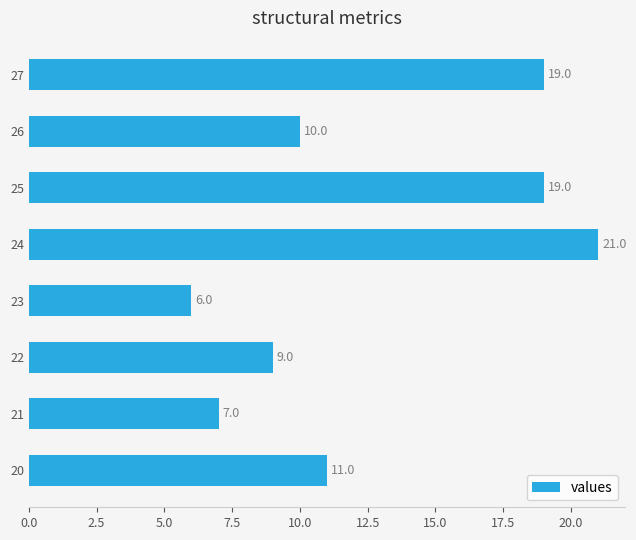

What is the difference between the maximum and minimum values?

15